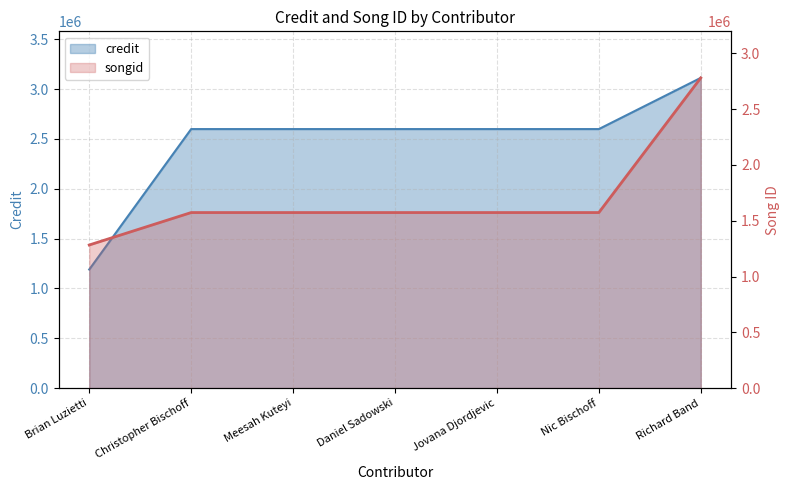

At which category does the chart reach its minimum across all series?

Brian Luzietti